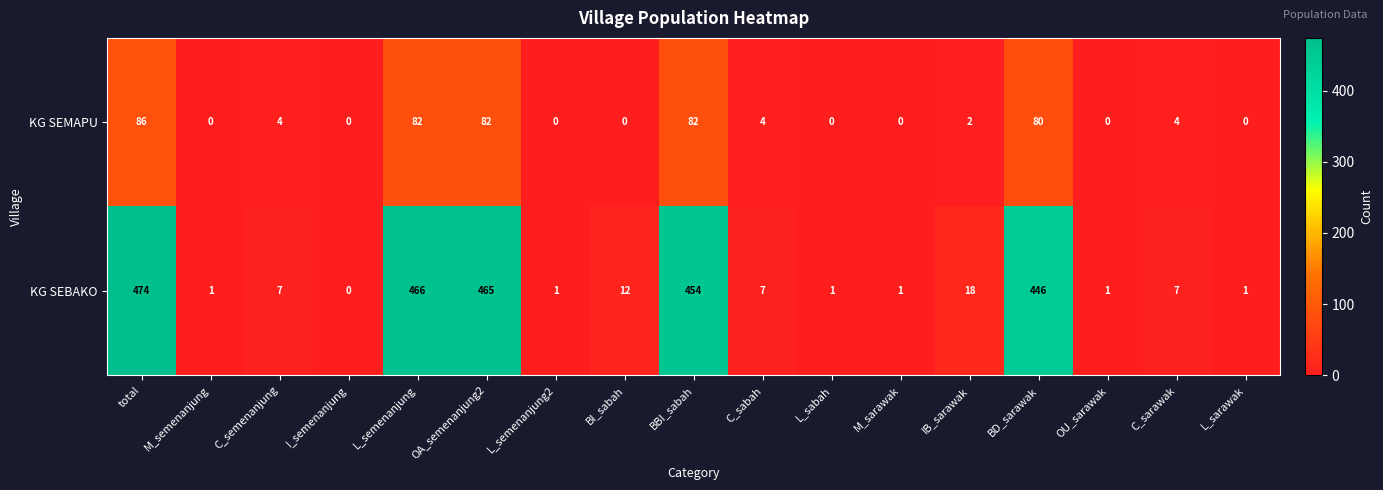

Rank the series by their maximum value, from lowest to highest.

KG SEMAPU, KG SEBAKO